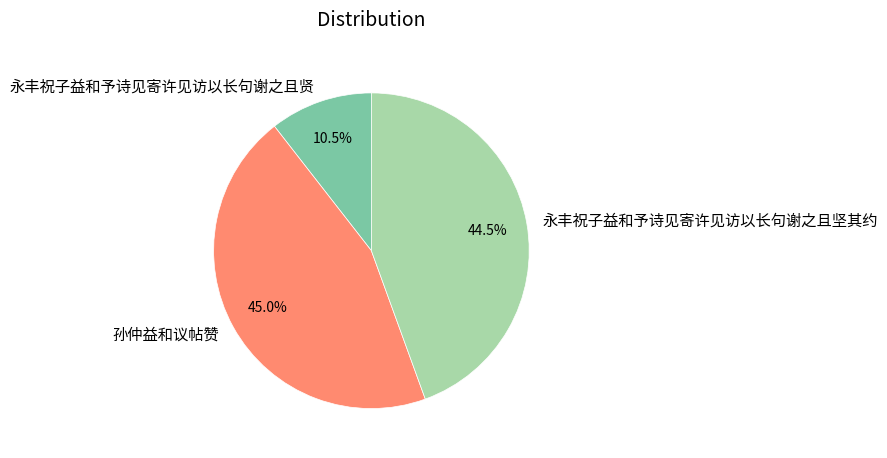

Which category has the smallest portion of the pie?

永丰祝子益和予诗见寄许见访以长句谢之且贤